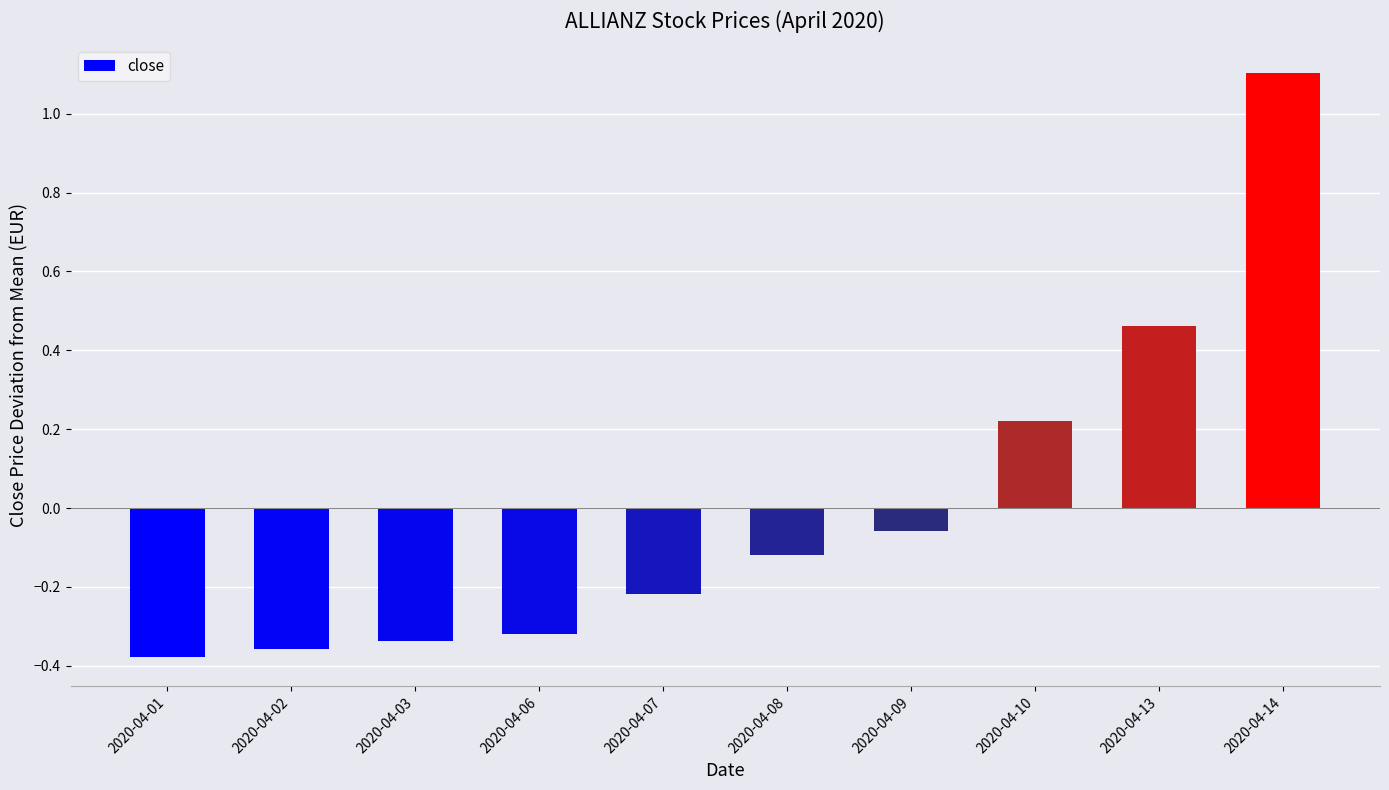

What is the difference between the second highest and minimum values?

0.8